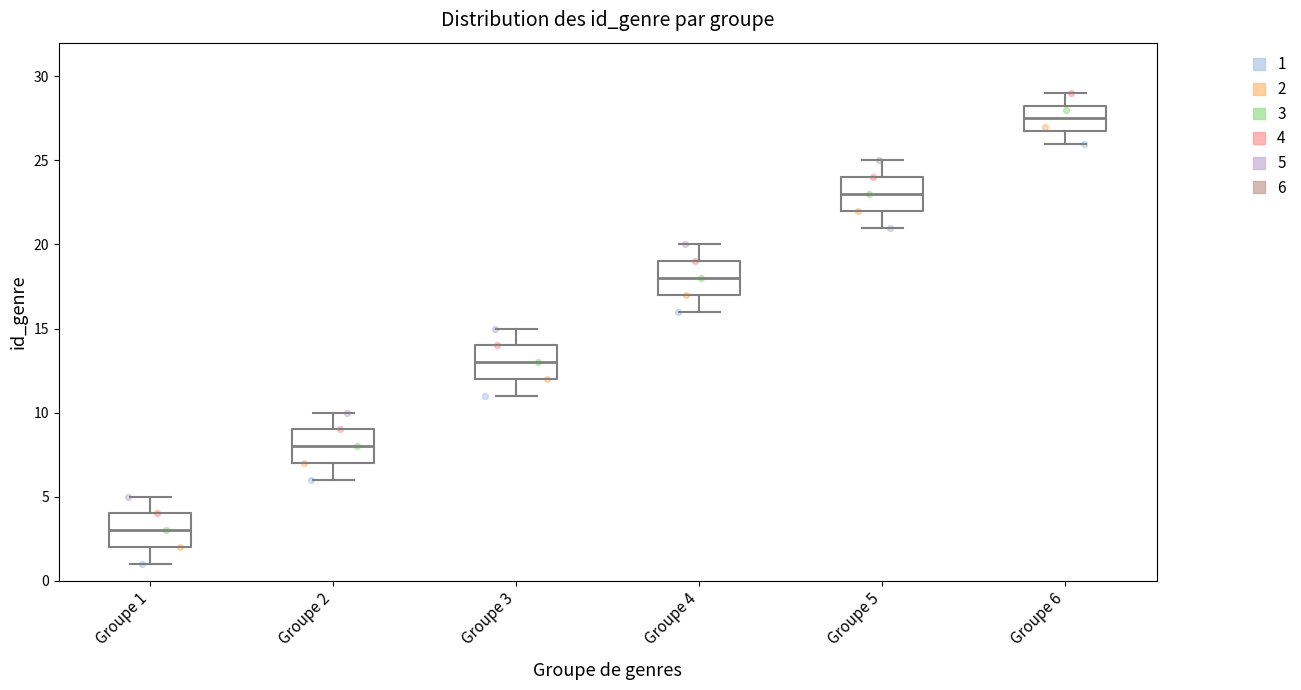

Reading left to right, read every box against the y-axis: the position of its median line, the range the box covers, and the ends of its whiskers. The values are not printed on the chart, so give them approximately, as read against the axis.

Groupe 1: median 3.0, box 2.0 to 4.0, whiskers 1.0 to 5.0
Groupe 2: median 8.0, box 7.0 to 9.0, whiskers 6.0 to 10.0
Groupe 3: median 13.0, box 12.0 to 14.0, whiskers 11.0 to 15.0
Groupe 4: median 18.0, box 17.0 to 19.0, whiskers 16.0 to 20.0
Groupe 5: median 23.0, box 22.0 to 24.0, whiskers 21.0 to 25.0
Groupe 6: median 27.5, box 27.0 to 28.5, whiskers 26.0 to 29.0